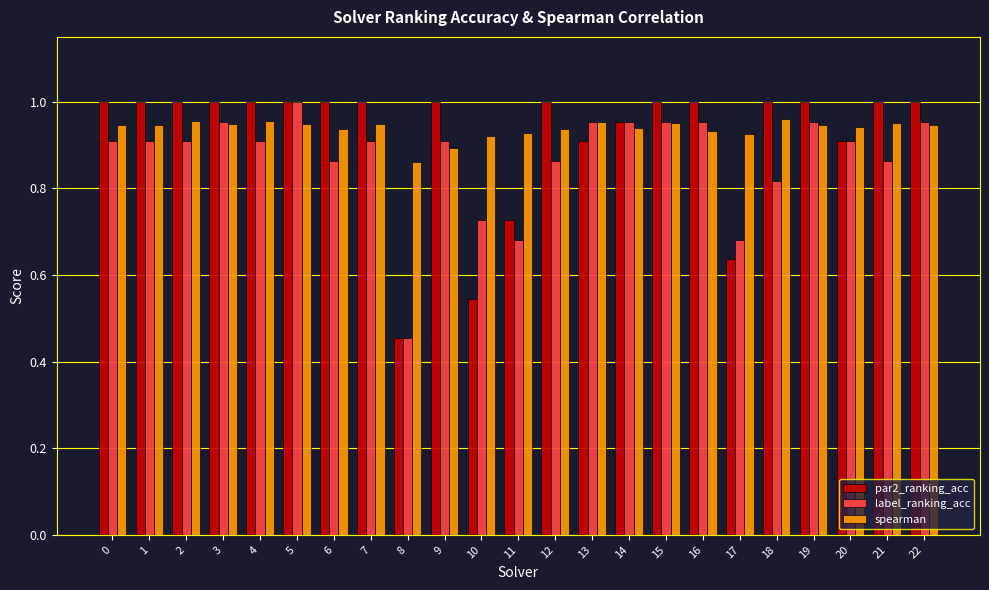

The value of spearman at 3 is 0.4. True or false?

False